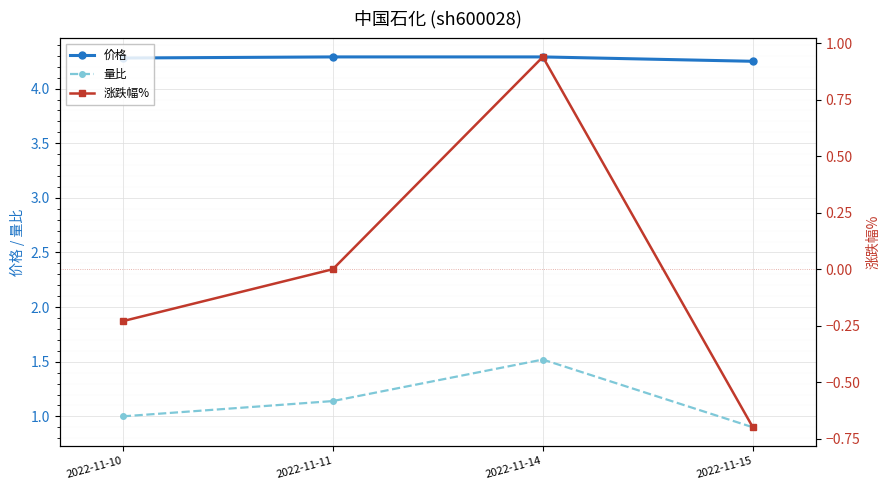

The value of 价格 at 2022-11-11 is 4.3. True or false?

True